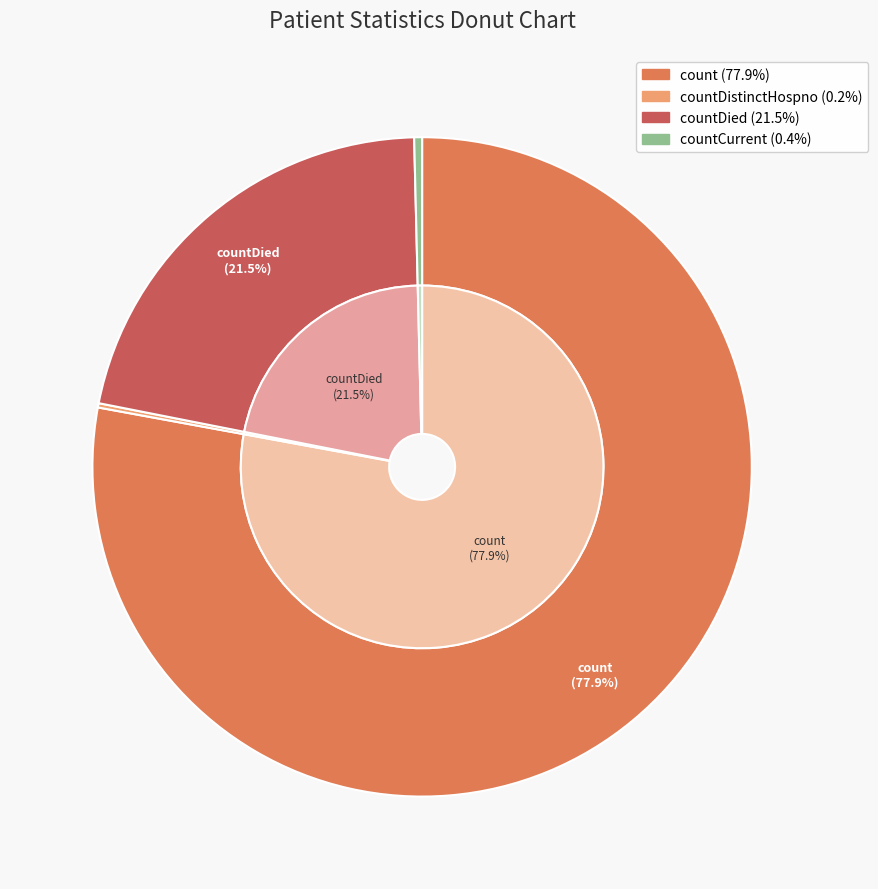

Rank the categories by value from lowest to highest.

countDistinctHospno, countCurrent, countDied, count